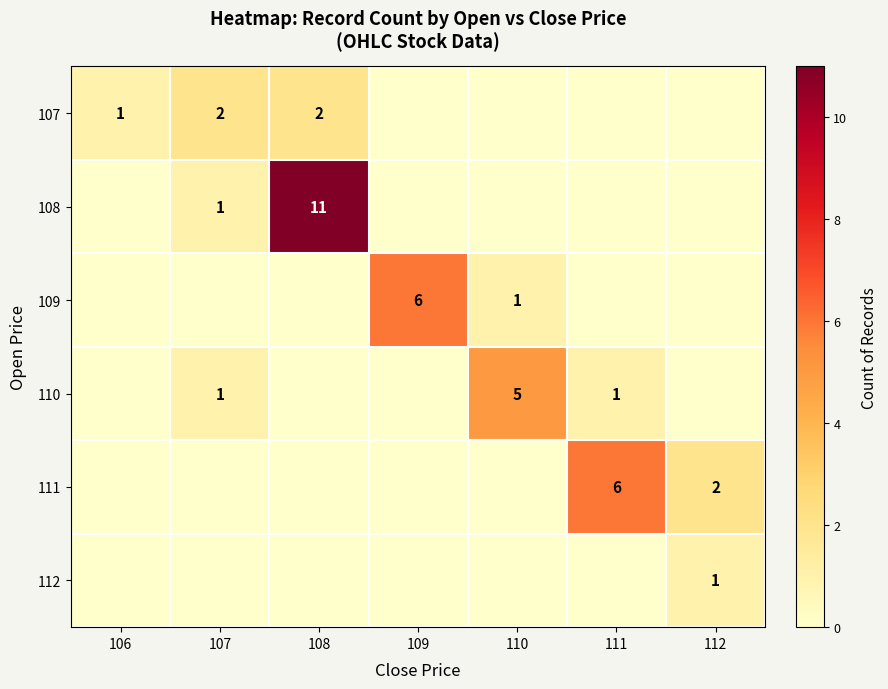

Is it true that 109 equals 2 at 110?

False